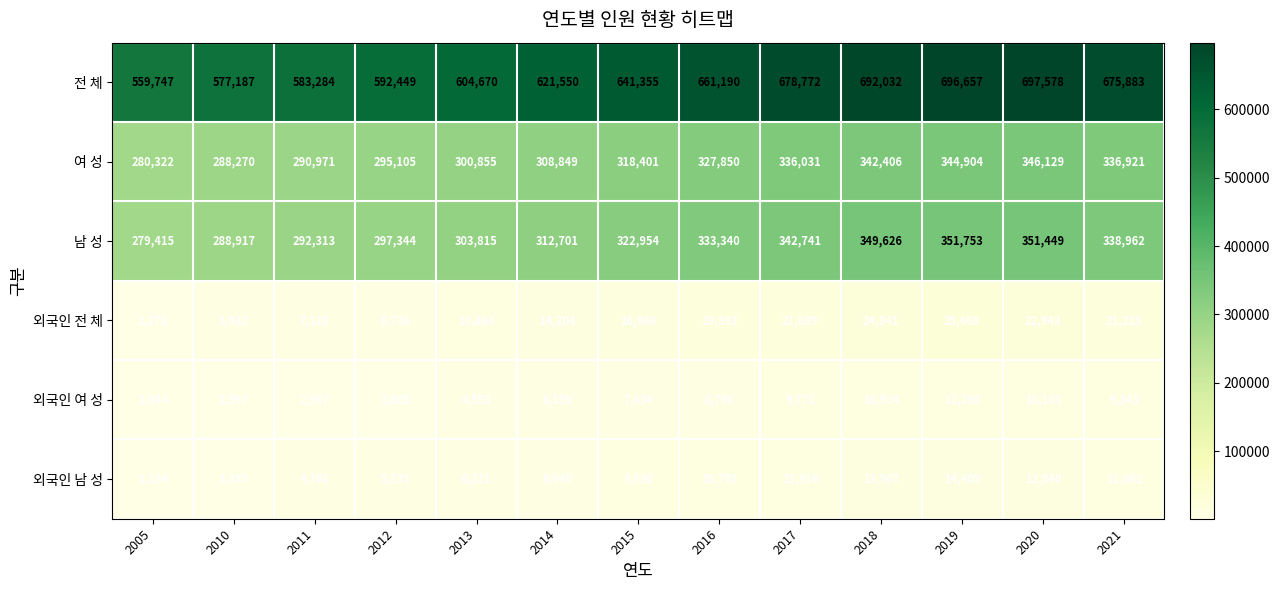

What is the spread (max minus min) of values at 2014?

615391